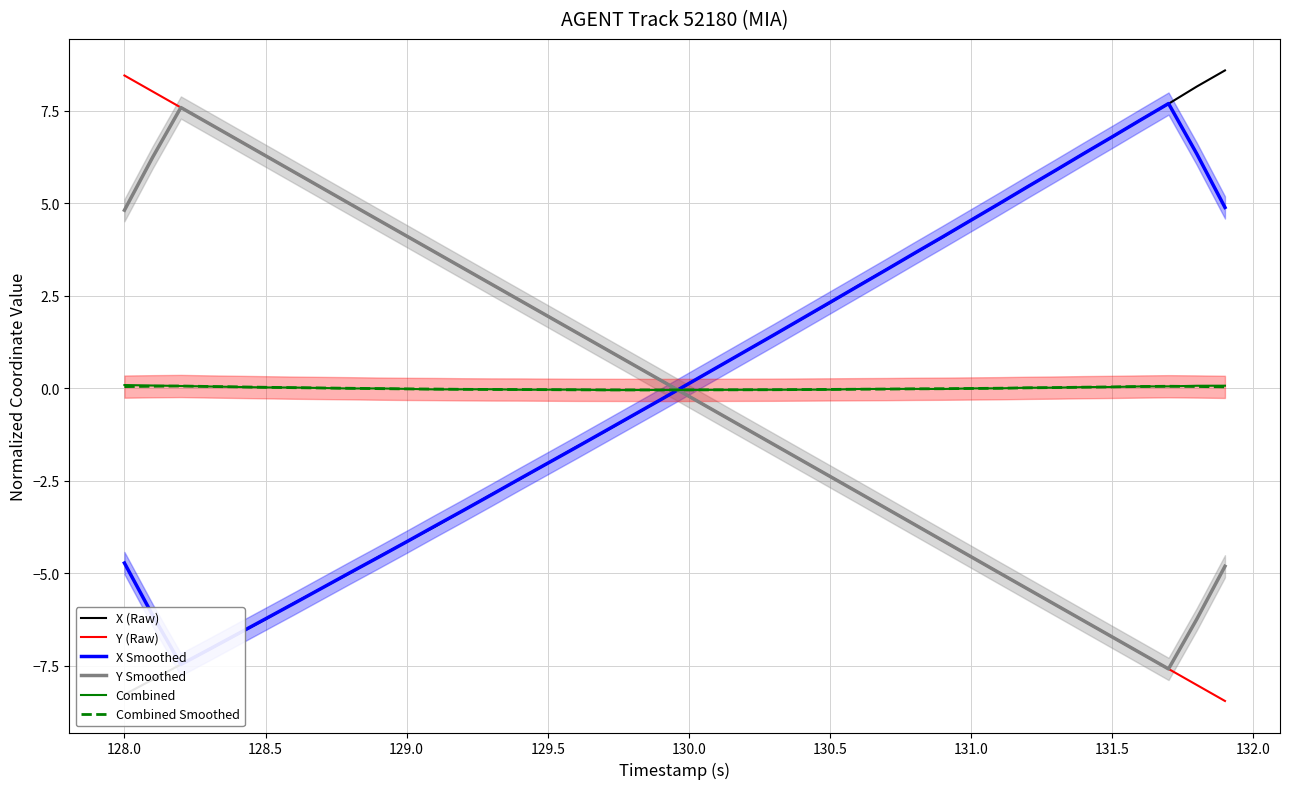

Reading left to right, what are all the values shown in this chart?

X (Raw): -8.3	-7.9	-7.5	-7.1	-6.6	-6.2	-5.8	-5.4	-5.0	-4.6	-4.1	-3.7	-3.3	-2.9	-2.5	-2.0	-1.6	-1.2	-0.7	-0.3	0.1	0.6	1.0	1.4	1.9	2.3	2.8	3.2	3.6	4.1	4.5	5.0	5.4	5.9	6.3	6.8	7.2	7.7	8.1	8.6
Y (Raw): 8.4	8.0	7.6	7.1	6.7	6.3	5.8	5.4	5.0	4.5	4.1	3.7	3.2	2.8	2.4	1.9	1.5	1.1	0.7	0.2	-0.2	-0.6	-1.1	-1.5	-1.9	-2.4	-2.8	-3.2	-3.7	-4.1	-4.6	-5.0	-5.4	-5.8	-6.3	-6.7	-7.1	-7.6	-8.0	-8.4
X Smoothed: -4.7	-6.1	-7.5	-7.1	-6.6	-6.2	-5.8	-5.4	-5.0	-4.6	-4.1	-3.7	-3.3	-2.9	-2.4	-2.0	-1.6	-1.2	-0.7	-0.3	0.1	0.6	1.0	1.4	1.9	2.3	2.8	3.2	3.6	4.1	4.5	5.0	5.4	5.9	6.3	6.8	7.2	7.7	6.3	4.9
Y Smoothed: 4.8	6.2	7.6	7.1	6.7	6.3	5.8	5.4	5.0	4.5	4.1	3.7	3.2	2.8	2.4	1.9	1.5	1.1	0.7	0.2	-0.2	-0.6	-1.1	-1.5	-1.9	-2.4	-2.8	-3.2	-3.7	-4.1	-4.5	-5.0	-5.4	-5.8	-6.3	-6.7	-7.1	-7.6	-6.2	-4.8
Combined: 0.1	0.1	0.1	0.0	0.0	0.0	0.0	0.0	-0.0	-0.0	-0.0	-0.0	-0.0	-0.0	-0.0	-0.0	-0.0	-0.0	-0.0	-0.0	-0.0	-0.0	-0.0	-0.0	-0.0	-0.0	-0.0	-0.0	-0.0	-0.0	-0.0	-0.0	0.0	0.0	0.0	0.0	0.1	0.1	0.1	0.1
Combined Smoothed: 0.0	0.1	0.1	0.0	0.0	0.0	0.0	0.0	-0.0	-0.0	-0.0	-0.0	-0.0	-0.0	-0.0	-0.0	-0.0	-0.0	-0.0	-0.0	-0.0	-0.0	-0.0	-0.0	-0.0	-0.0	-0.0	-0.0	-0.0	-0.0	-0.0	0.0	0.0	0.0	0.0	0.0	0.0	0.1	0.0	0.0